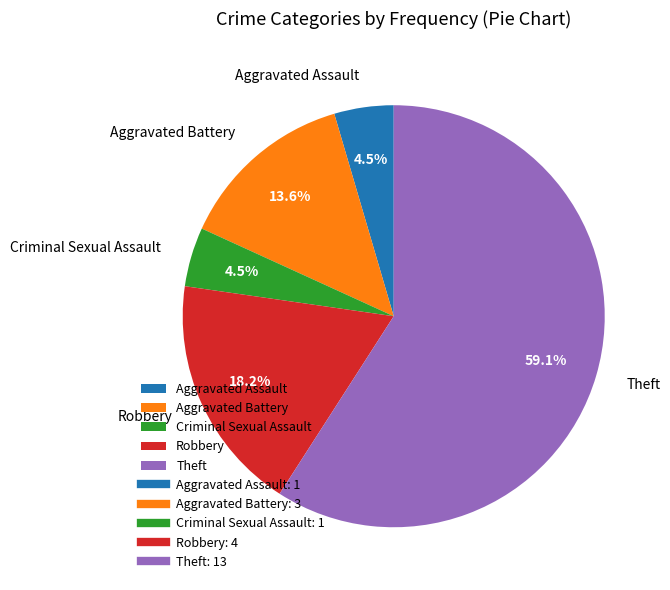

What is the ratio of the value at Aggravated Battery to the value at Criminal Sexual Assault?

3.0